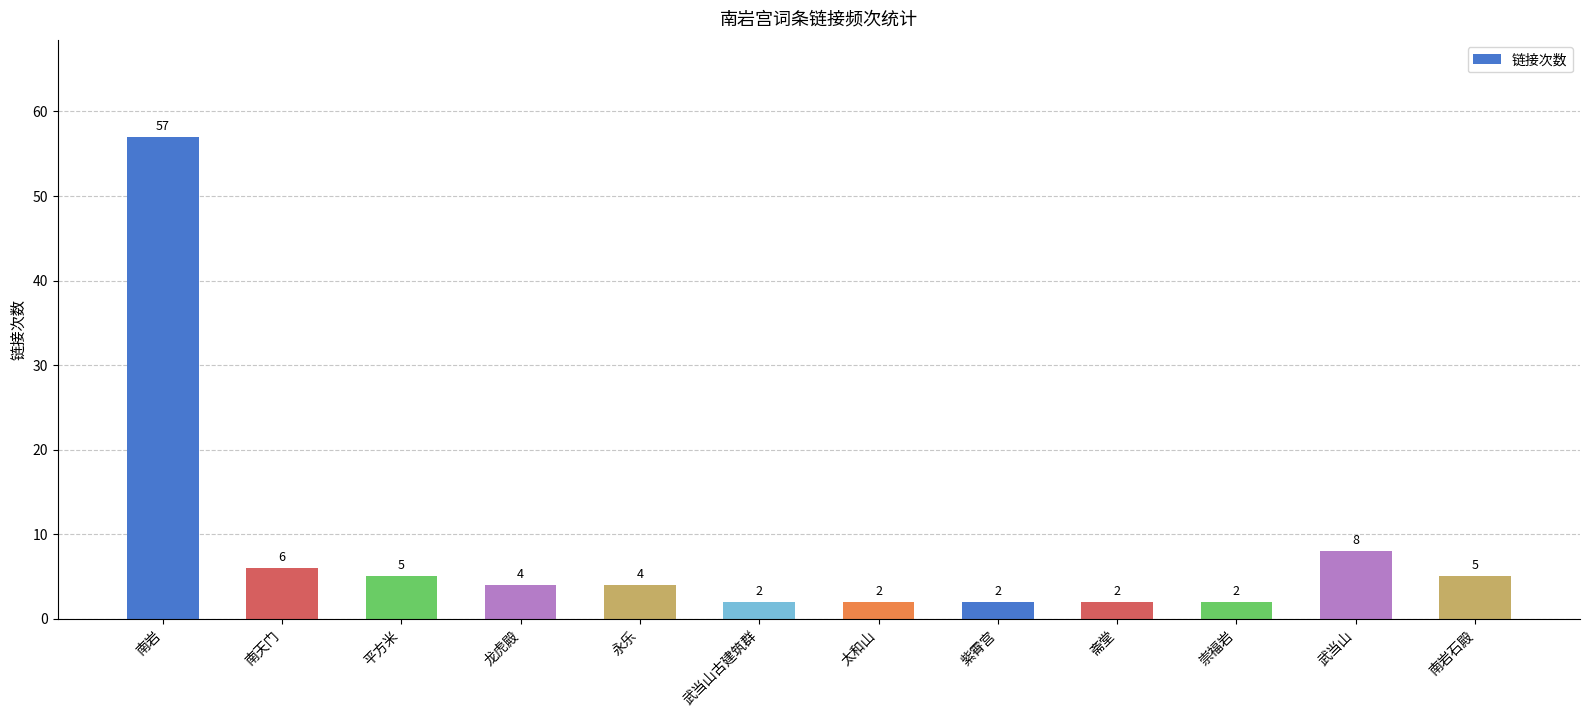

What is the change in value from 平方米 to 太和山?

-3